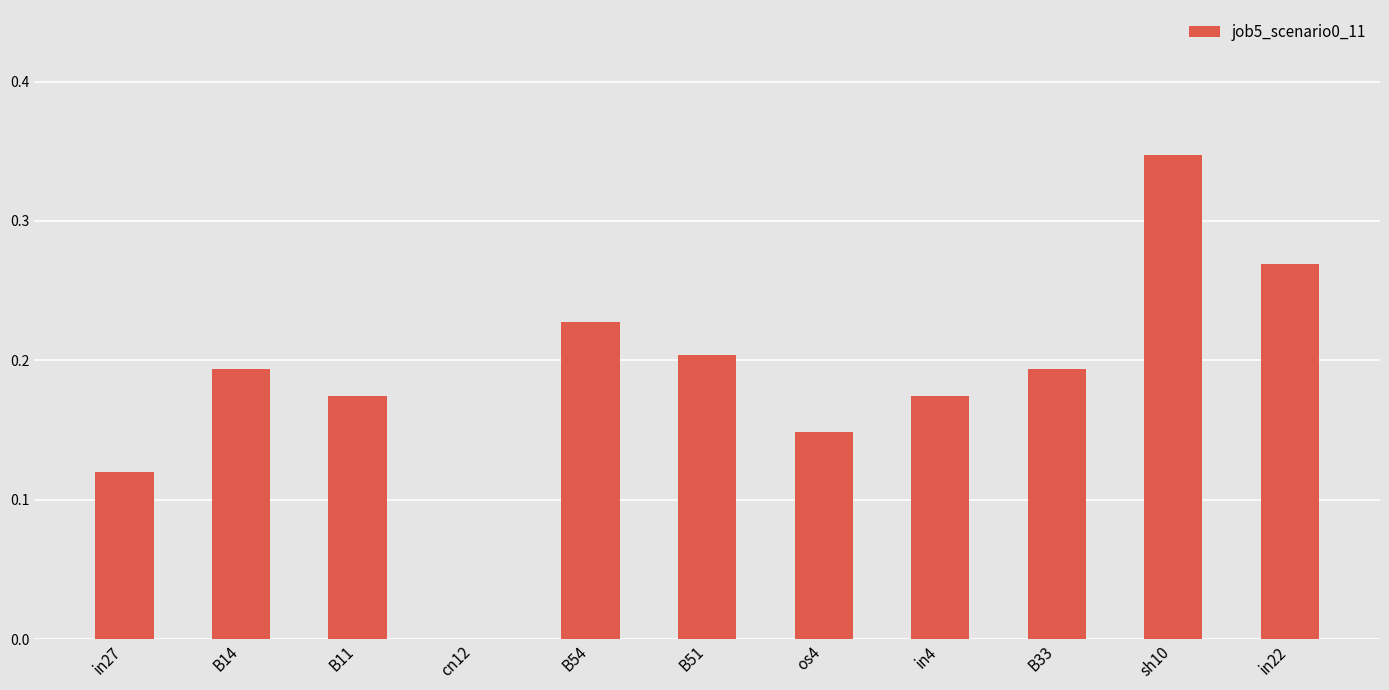

At which category does the chart reach its peak across all series?

sh10